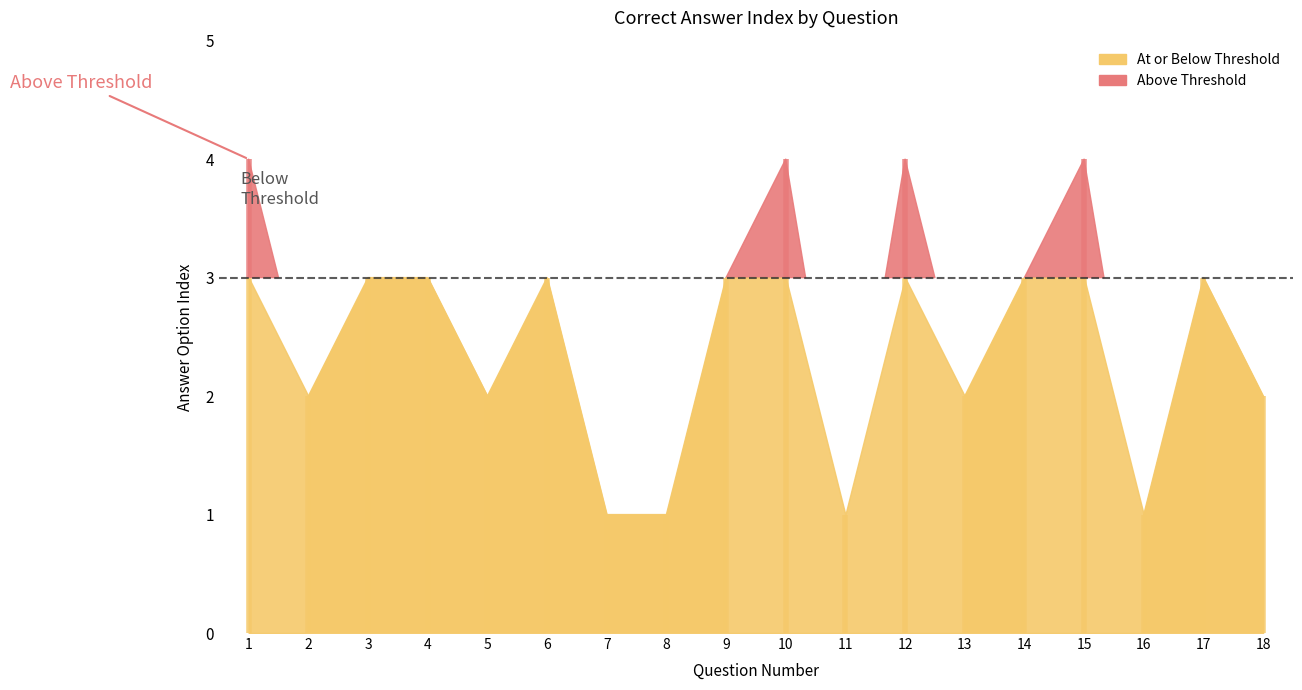

How many points are lower than both their immediate neighbors (excluding endpoints)?

5